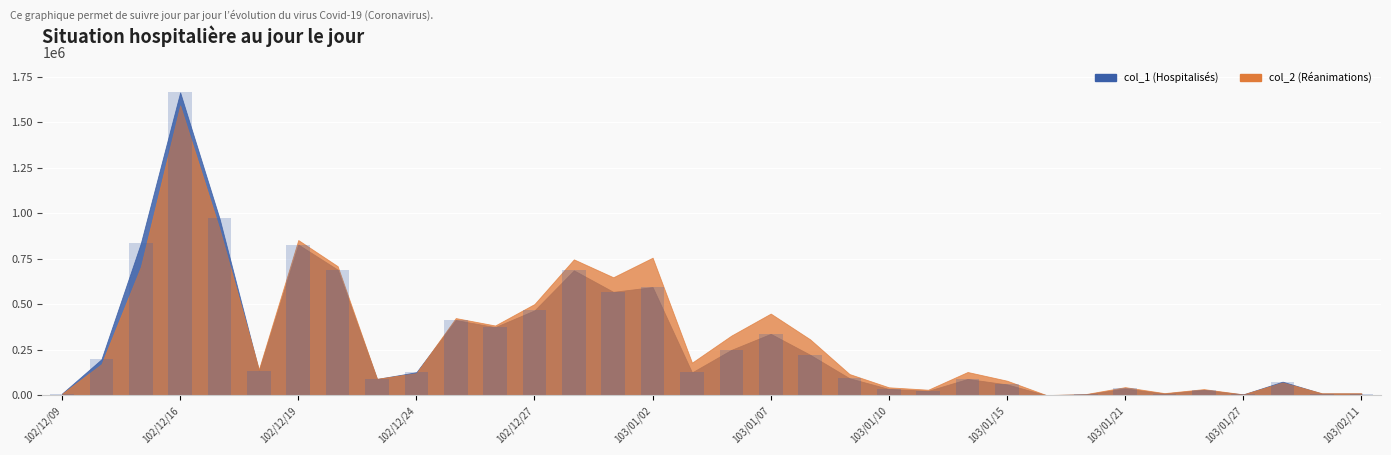

What is the sum of all values?

10084000